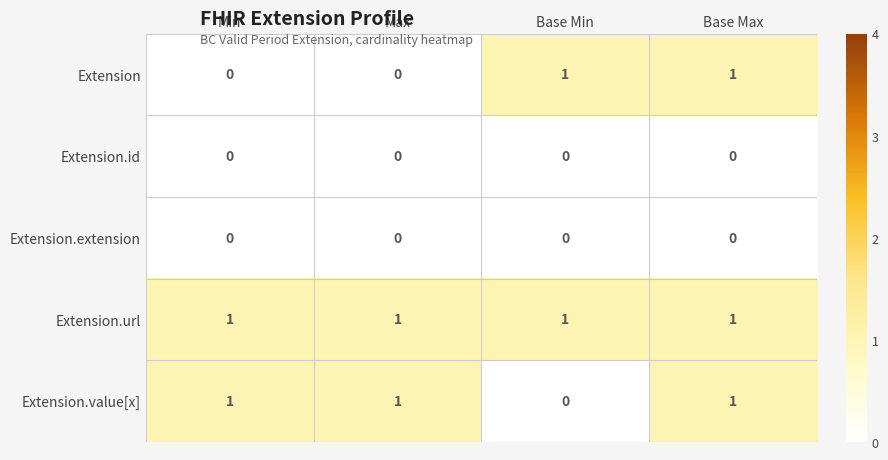

At how many categories does at least one series exceed 0?

4